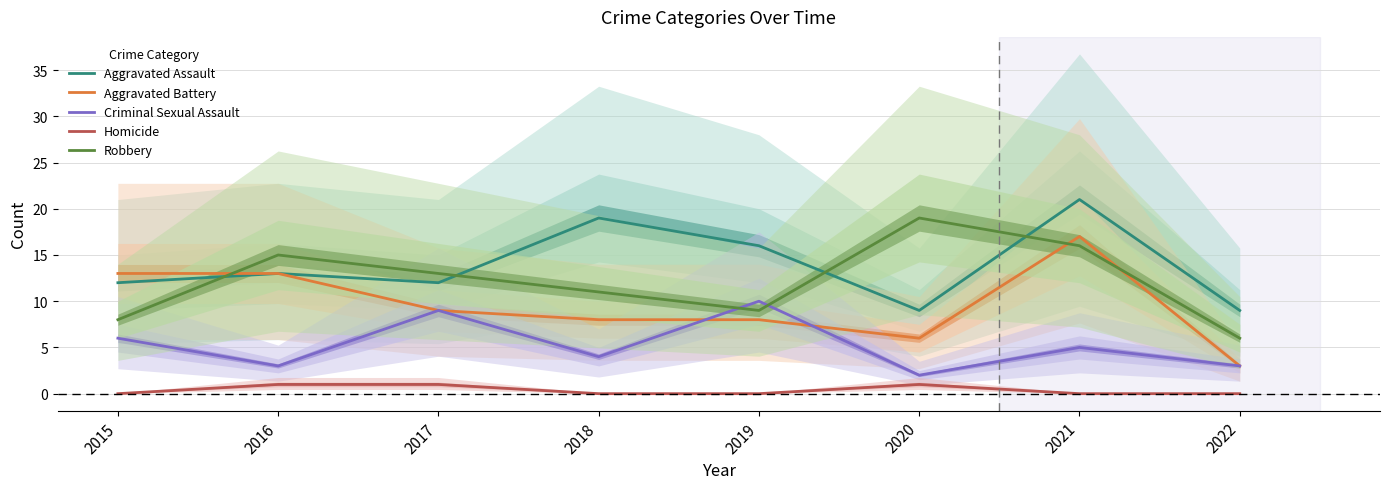

Reading left to right, extract all data points from this chart.

Aggravated Assault: 12	13	12	19	16	9	21	9
Aggravated Battery: 13	13	9	8	8	6	17	3
Criminal Sexual Assault: 6	3	9	4	10	2	5	3
Homicide: 0	1	1	0	0	1	0	0
Robbery: 8	15	13	11	9	19	16	6